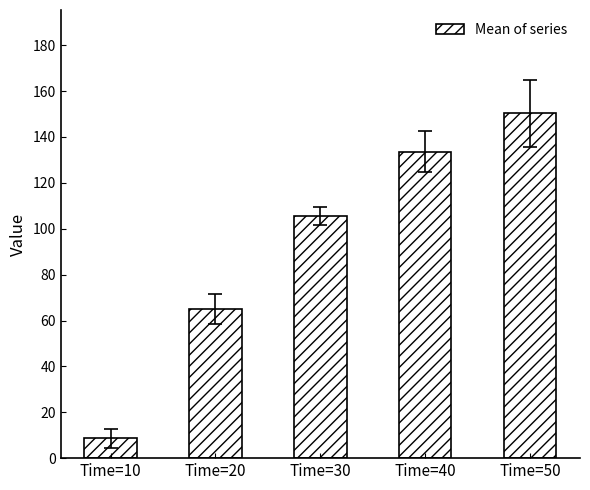

Rank the categories by value from lowest to highest.

Time=10, Time=20, Time=30, Time=40, Time=50